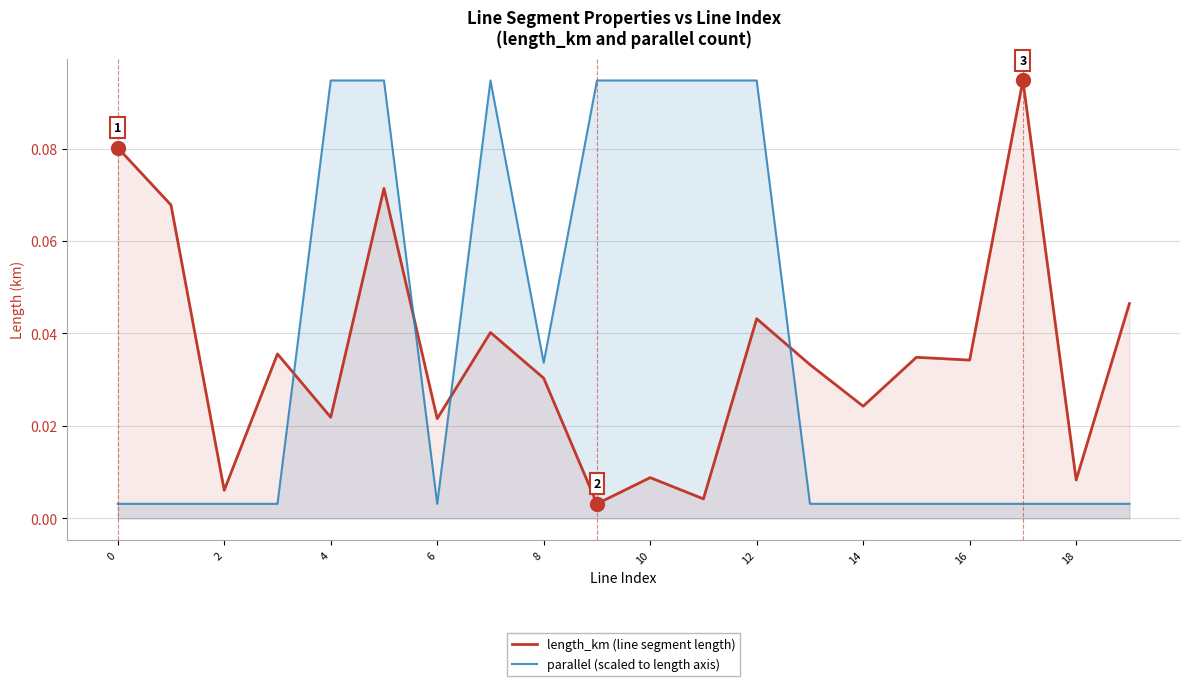

What is the maximum value for length_km (line segment length)?

0.1